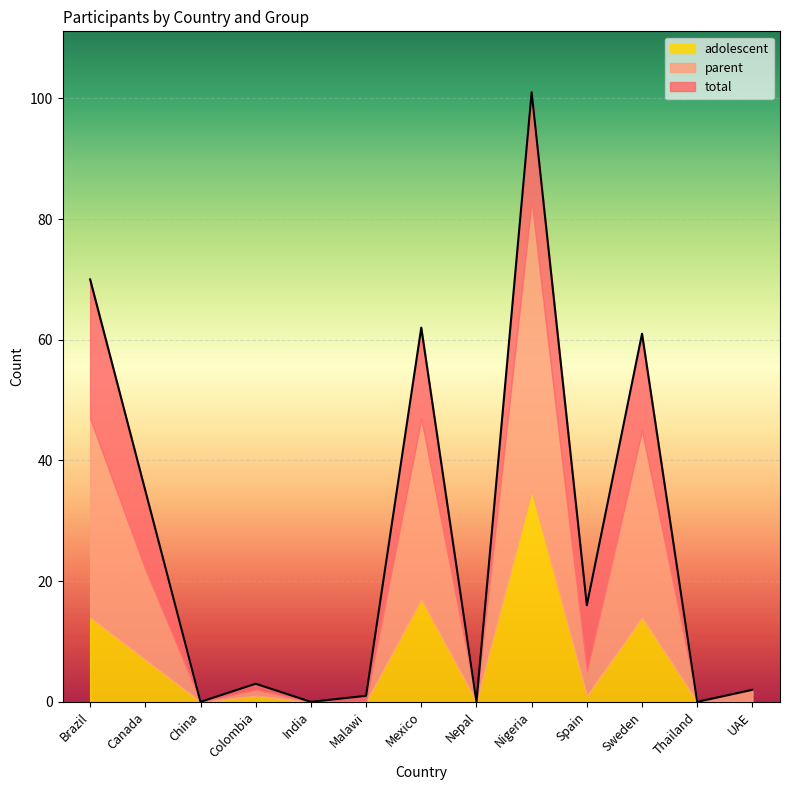

Where is the first local maximum for parent?

Colombia